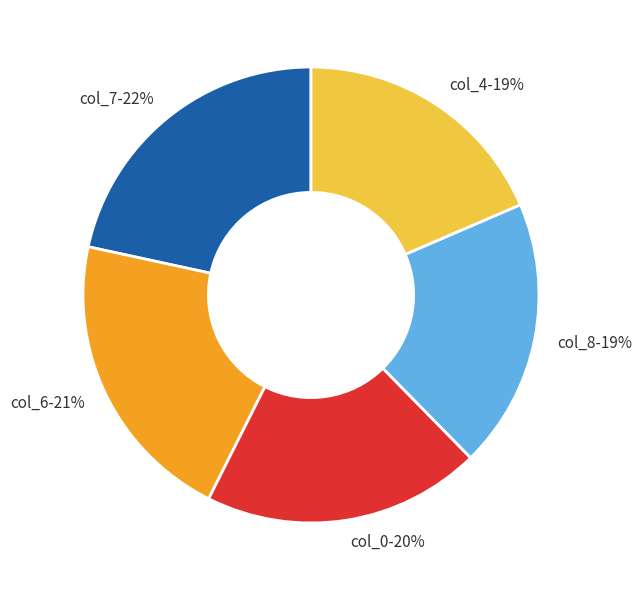

Is it true that col_0 is 20% of the pie?

True